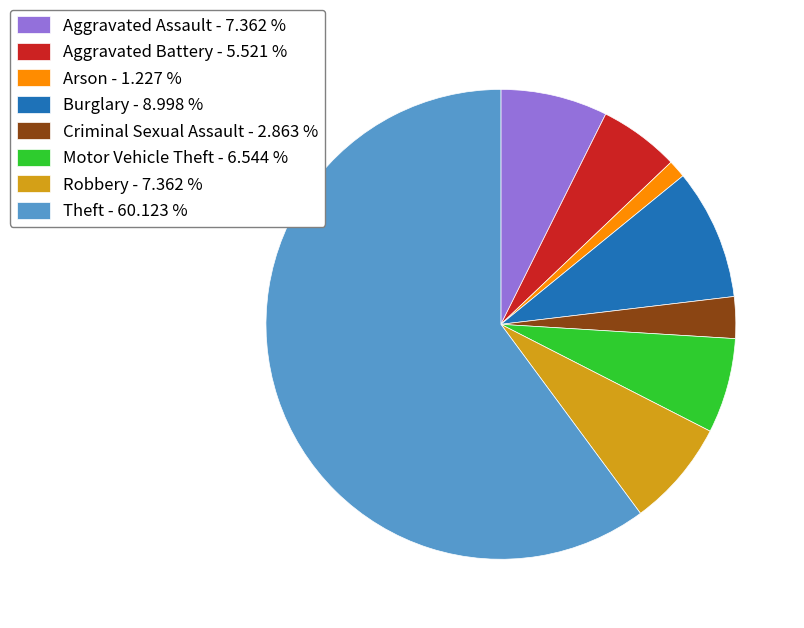

Is it true that Theft is 60% of the pie?

True